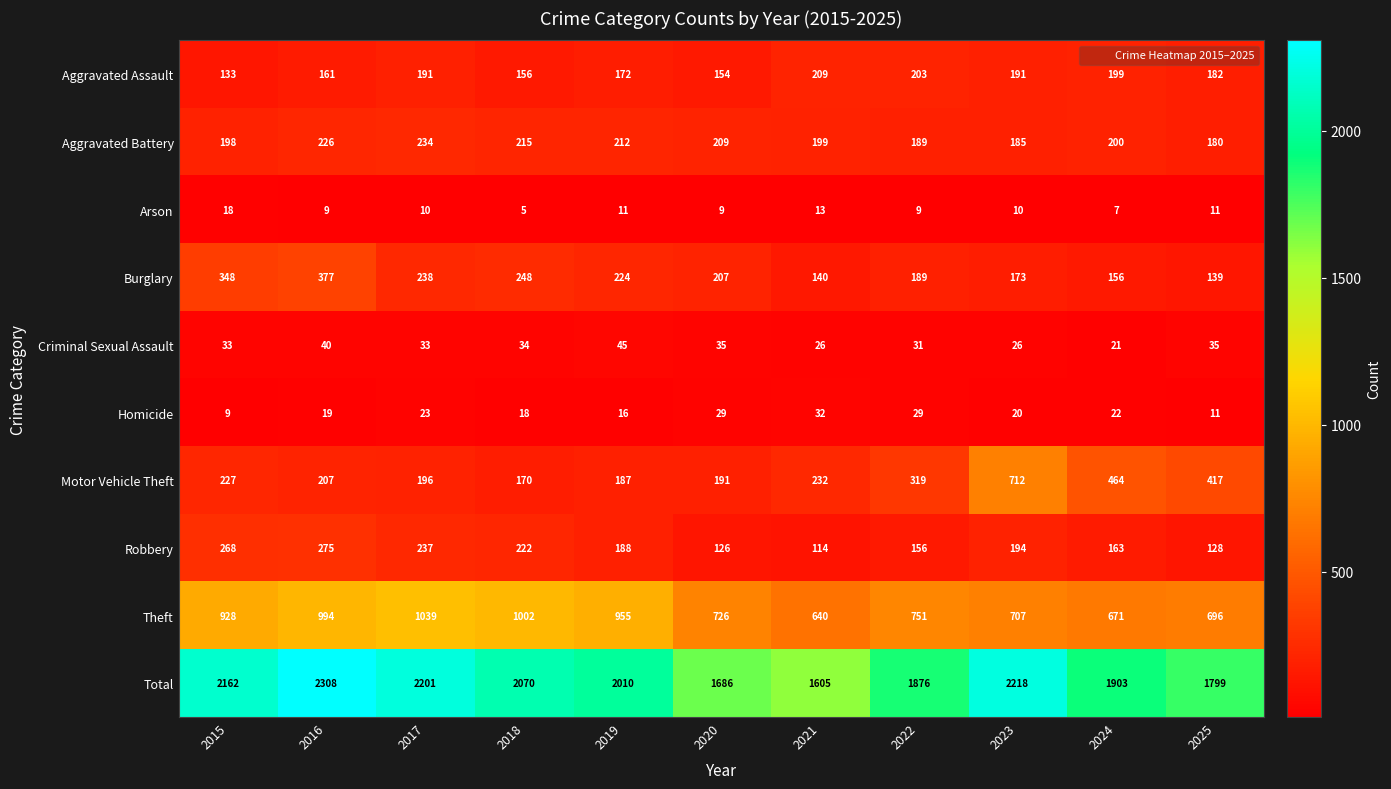

At 2016, list the series in order from largest to smallest.

Total, Theft, Burglary, Robbery, Aggravated Battery, Motor Vehicle Theft, Aggravated Assault, Criminal Sexual Assault, Homicide, Arson